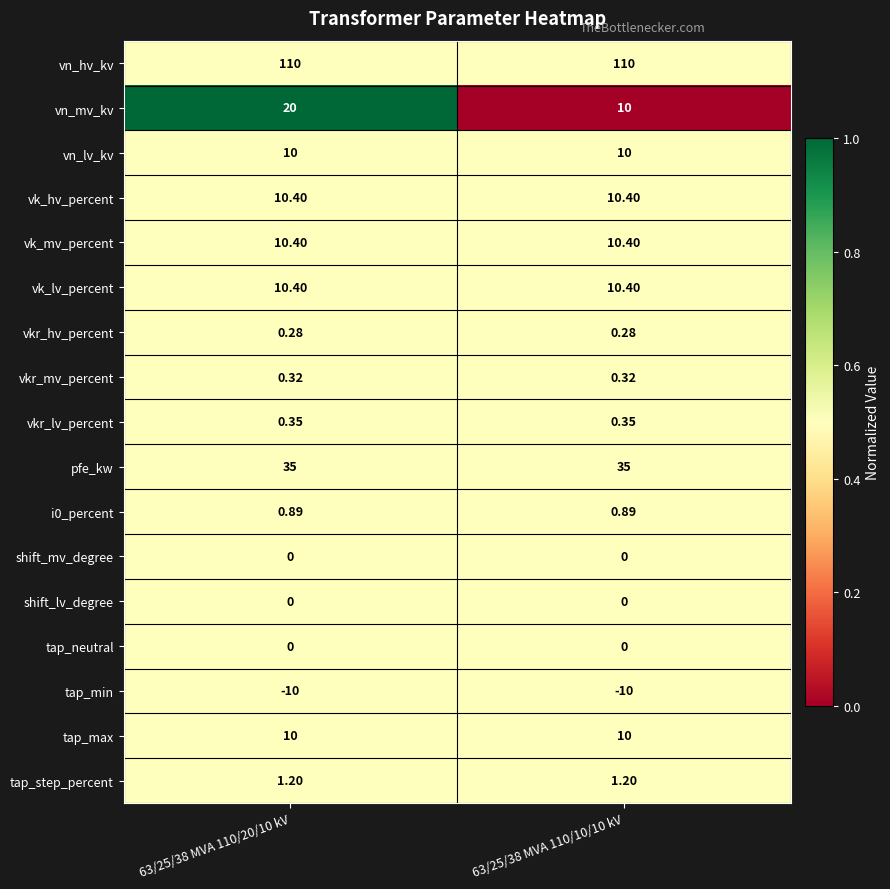

Which series has the largest total across all categories?

vn_hv_kv